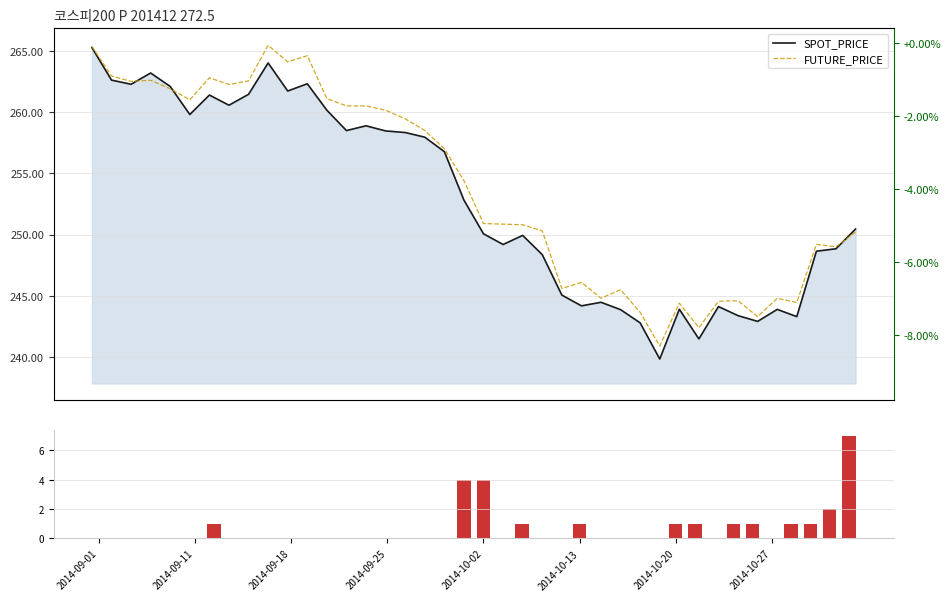

Which has a higher value, 37 or 32?

37